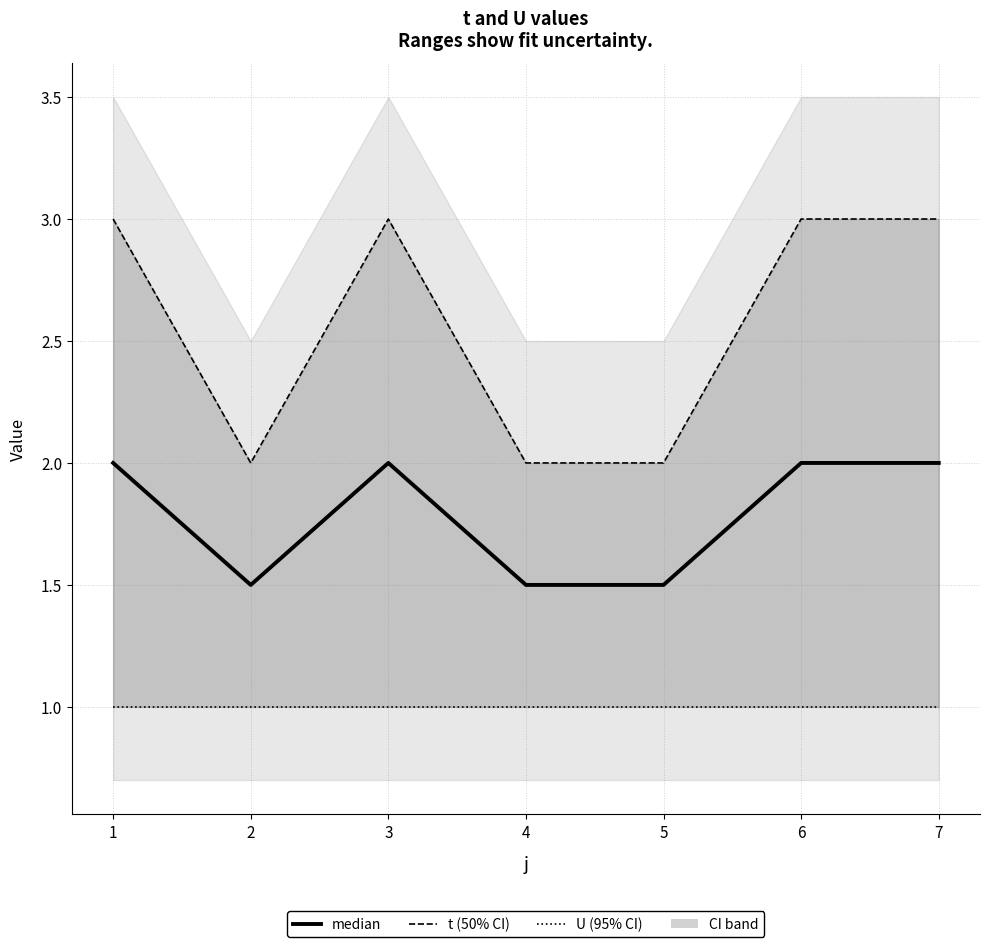

True or false: median has more than 0 interior local peaks.

True